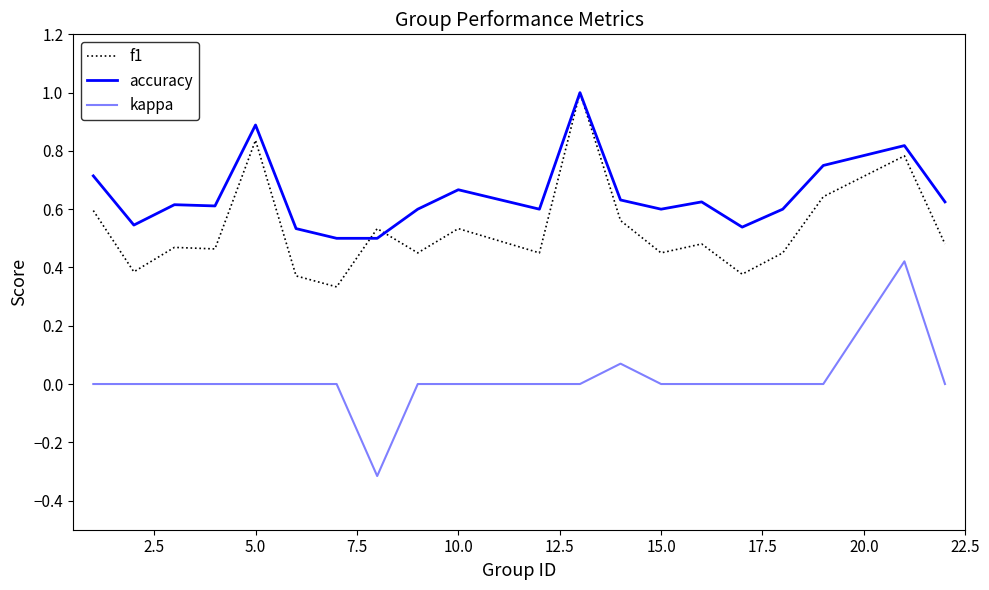

What is the difference between the maximum and minimum values in the kappa series?

0.7